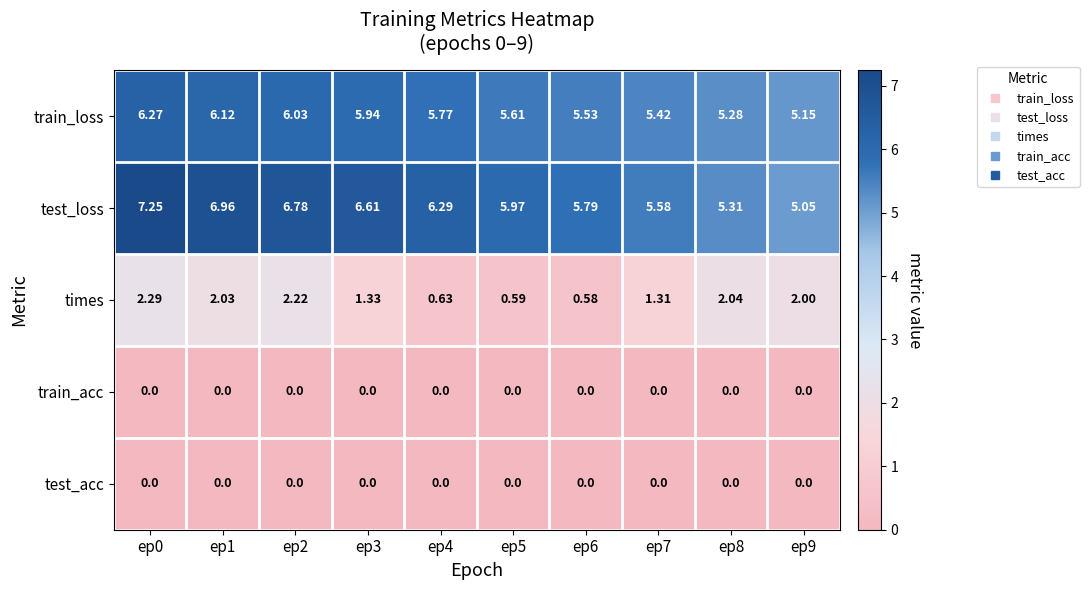

Between ep6 and ep8, which series saw the biggest shift?

times